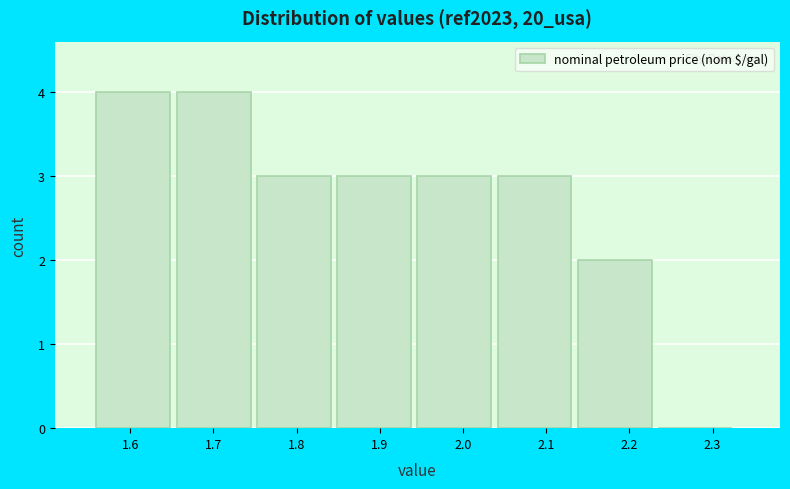

How tall is the bar that spans 1.75 to 1.85 on the x-axis? Neither the bar edges nor the heights are printed on the chart, so give them approximately, as read against the axes.

3